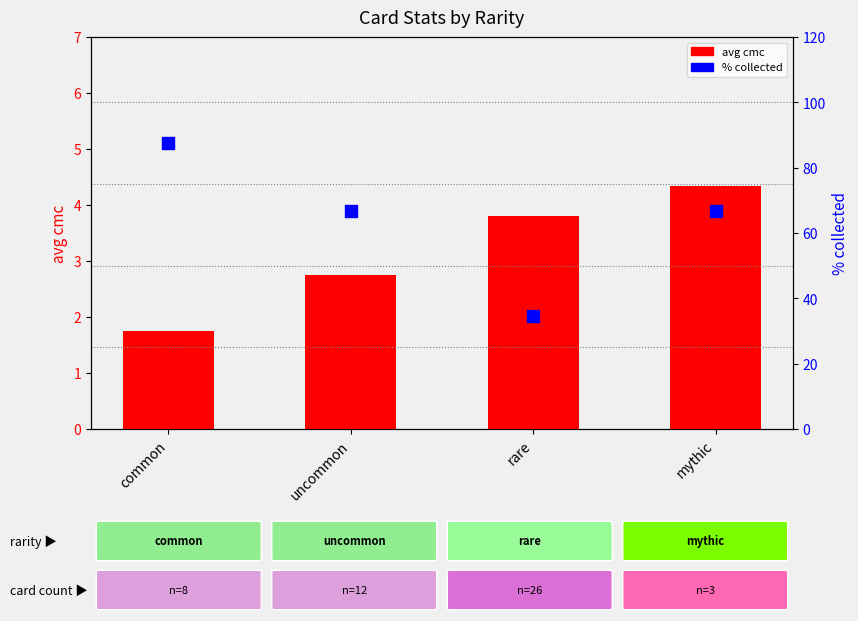

Which series contains the highest Y value?

% collected